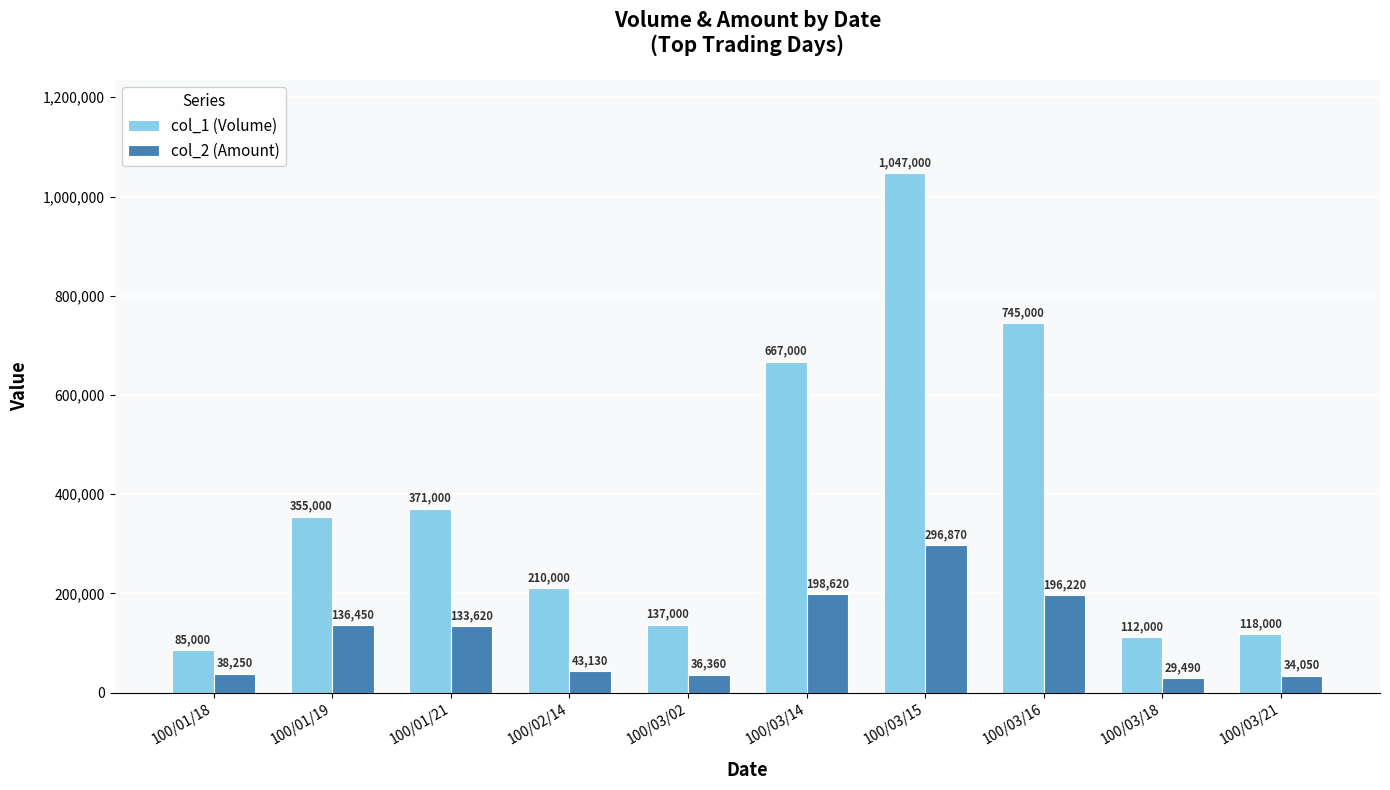

At how many categories does at least one series exceed 352953?

5